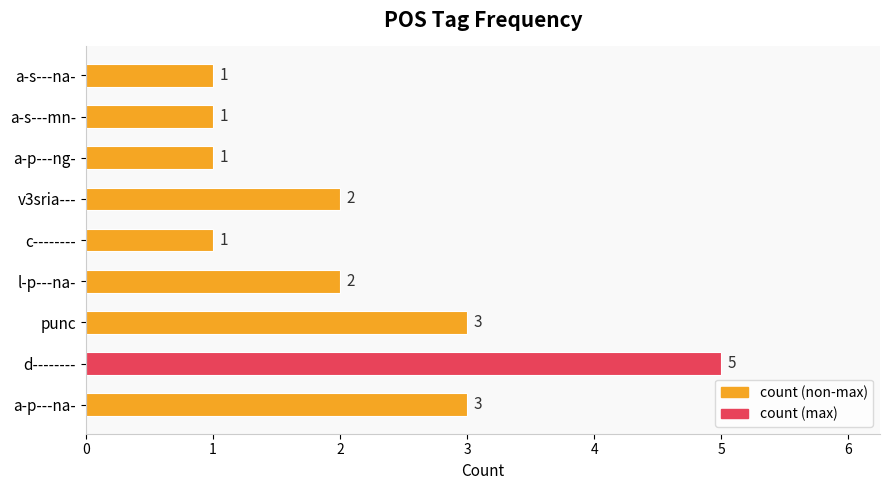

True or false: the data shows 2 at c--------.

False